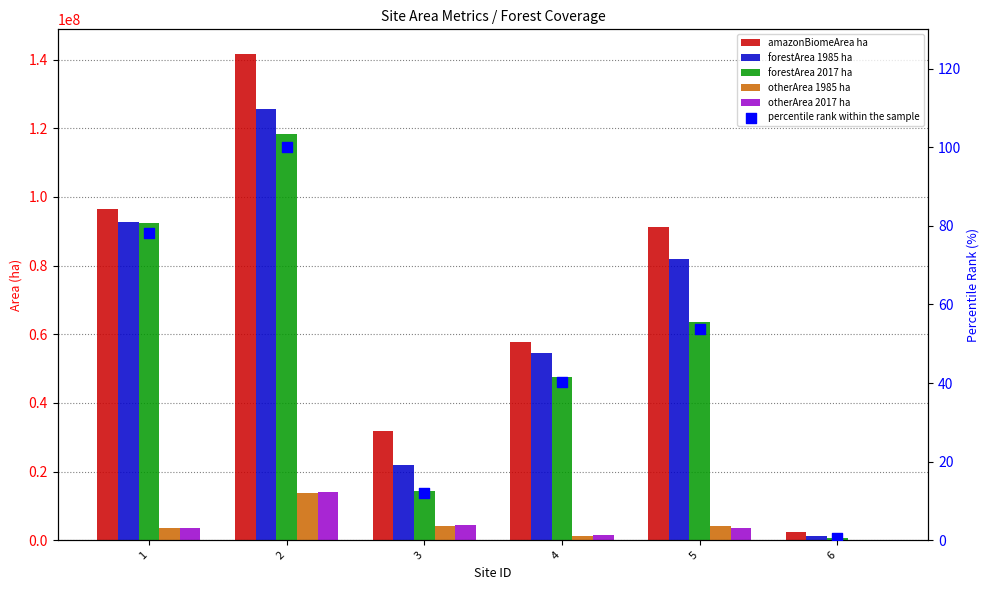

At how many categories does at least one series exceed 50232844?

4